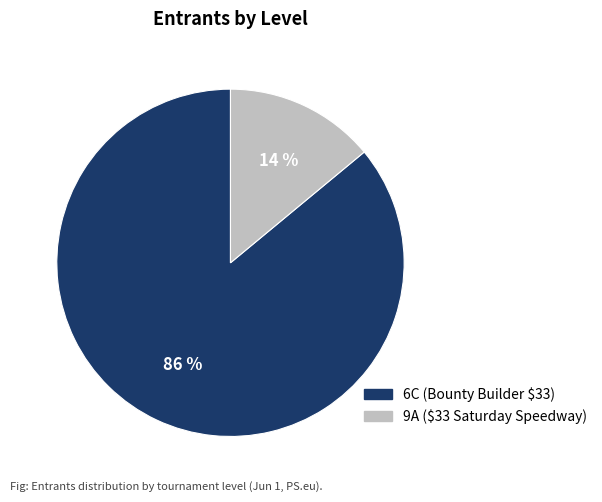

How many slices are in this pie chart?

2